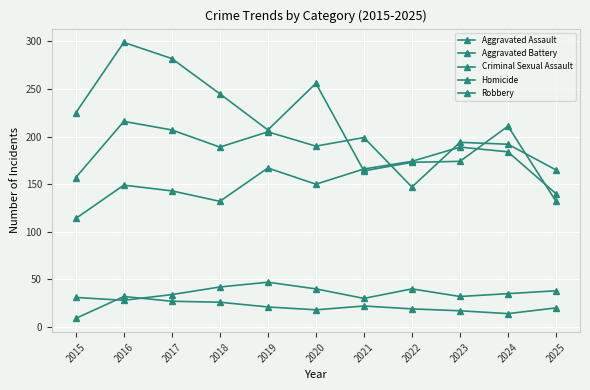

How many values in the Homicide series are below 20?

5